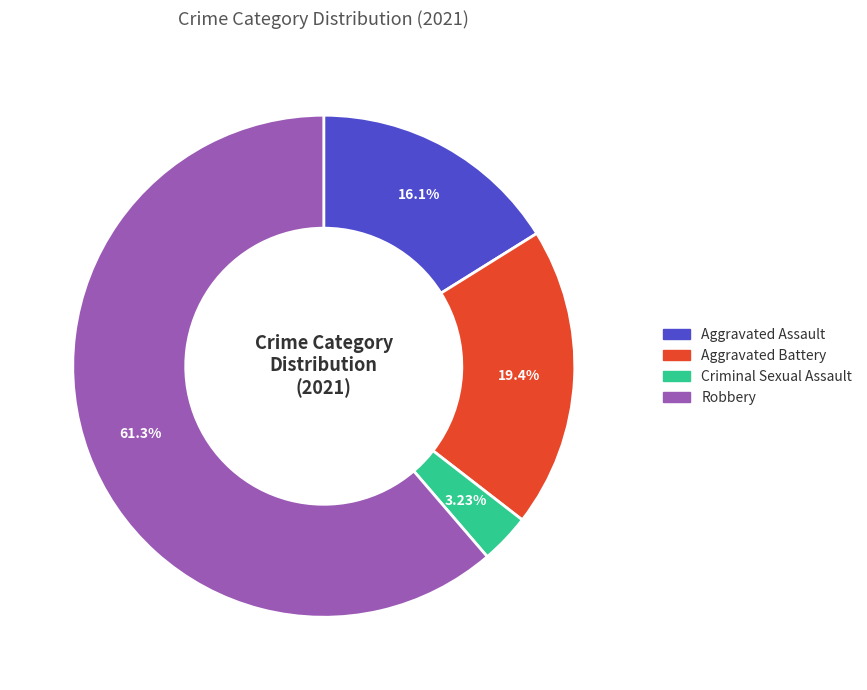

Is it true that Aggravated Battery is 26% of the pie?

False